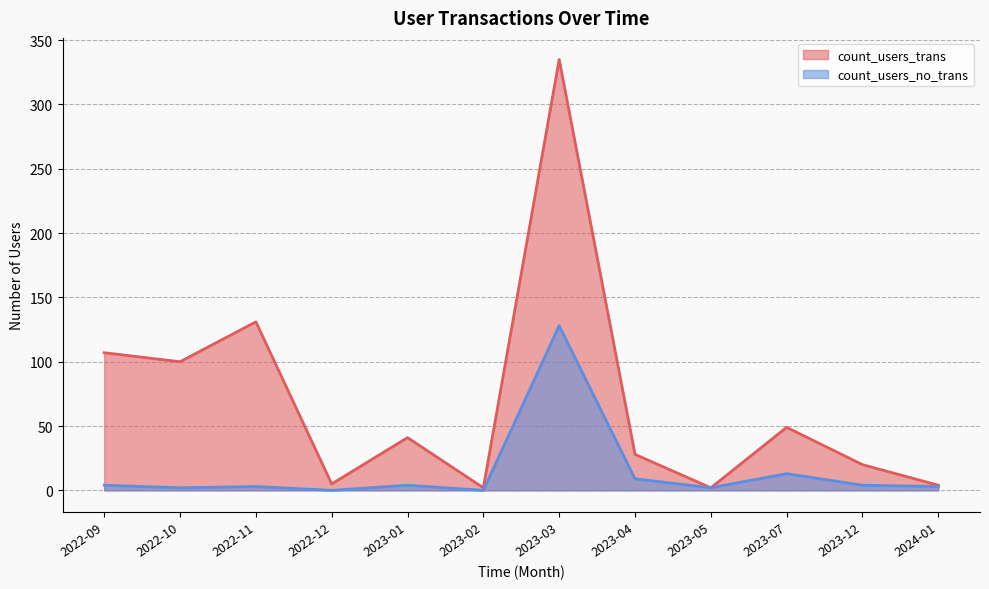

What is the difference between the maximum and minimum values in the count_users_no_trans series?

128